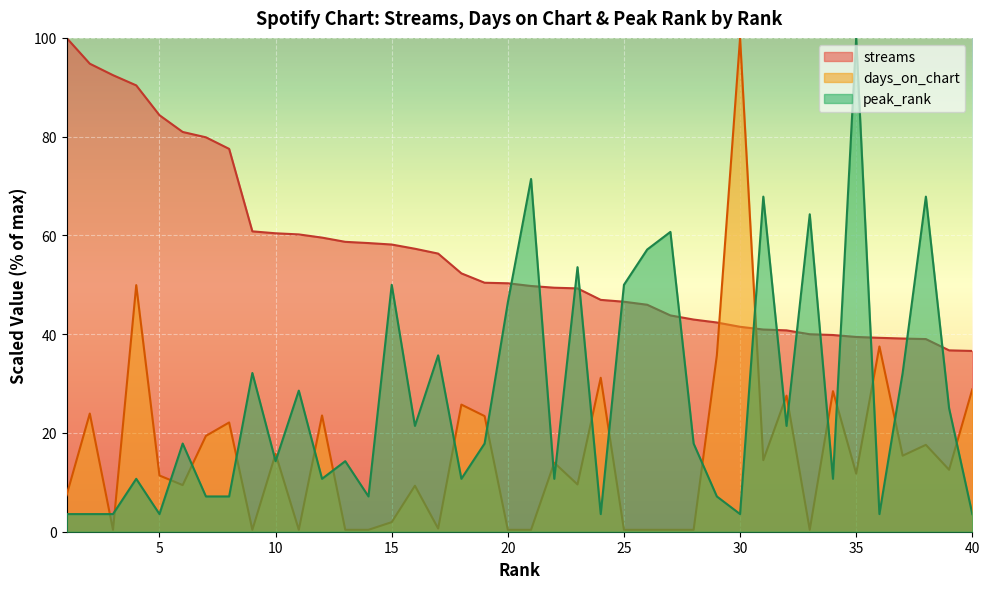

Does the chart display data point markers on the line(s)?

No